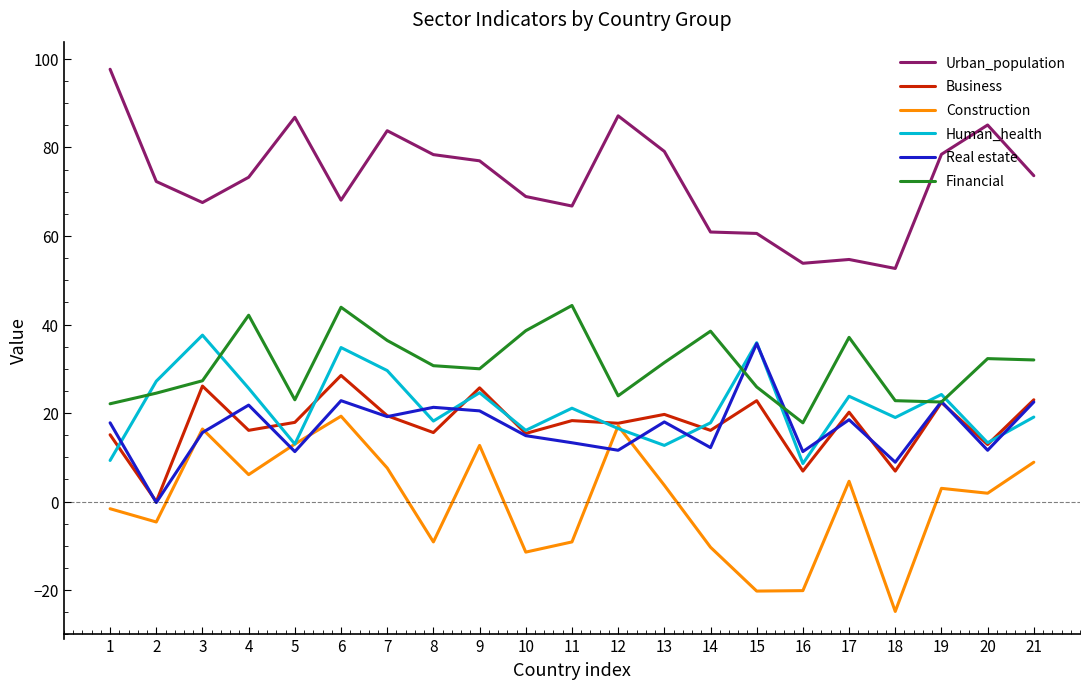

What is the total value across all series at 14?

135.2